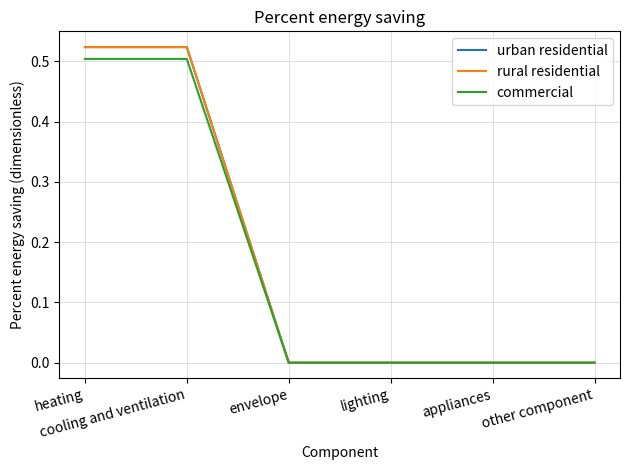

What is the maximum value for urban residential?

0.5